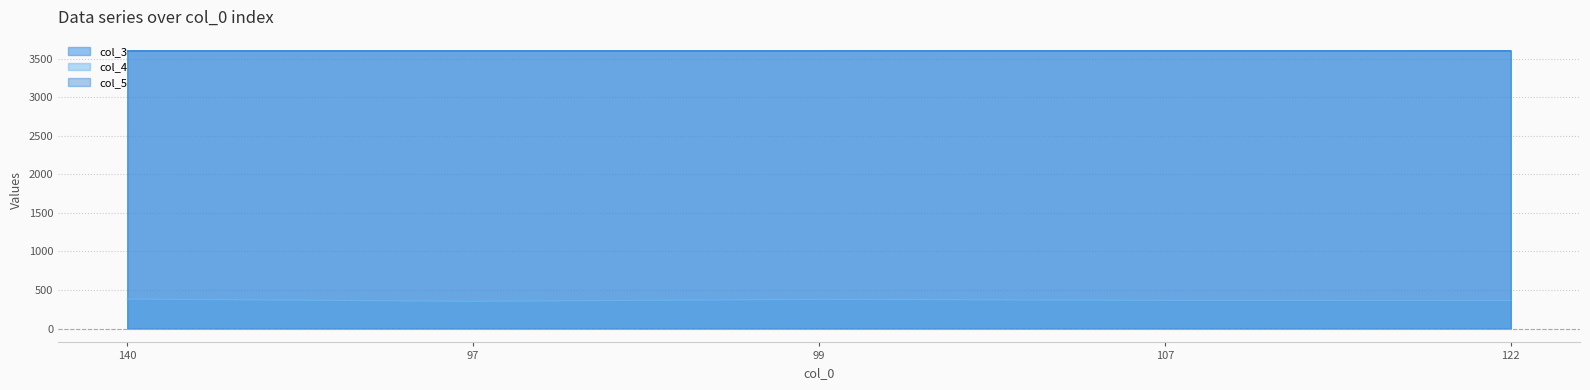

True or false: col_3 and col_5 cross at least once.

False